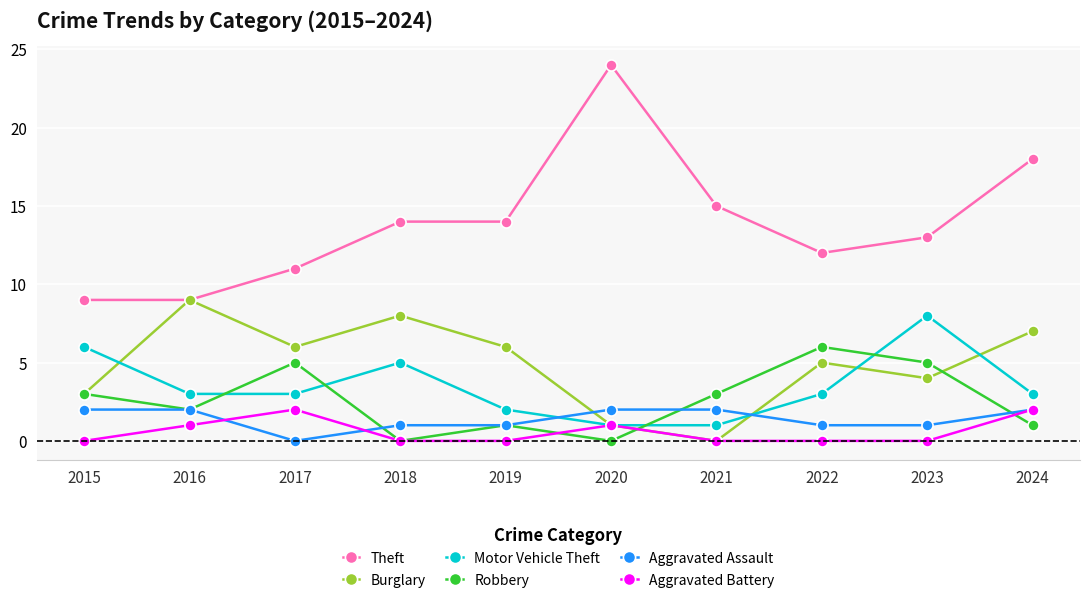

What is the total value across all series at 2017?

27